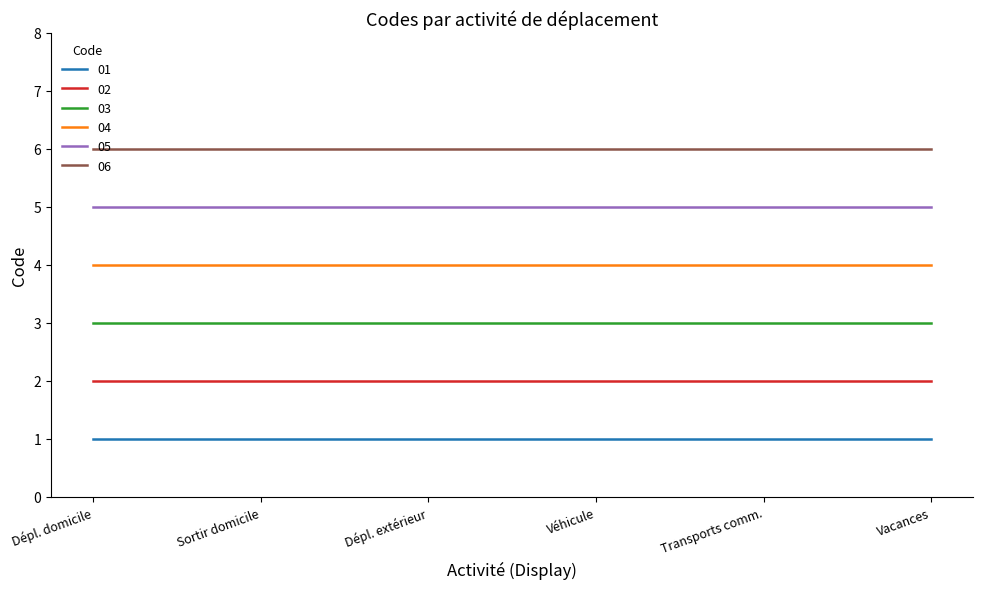

What is the greatest value displayed?

6